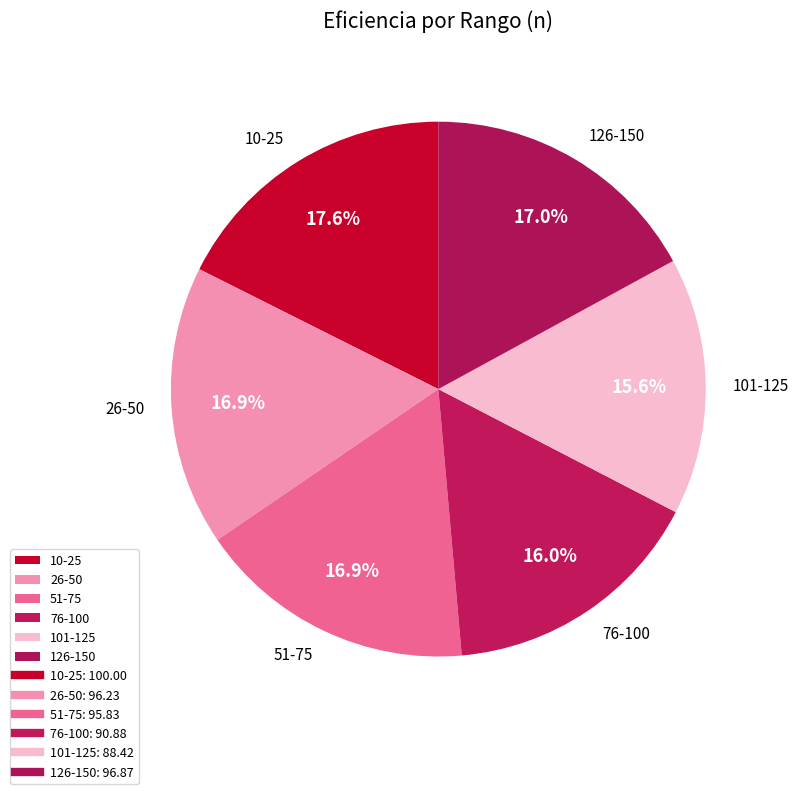

Which category has the biggest portion of the pie?

10-25